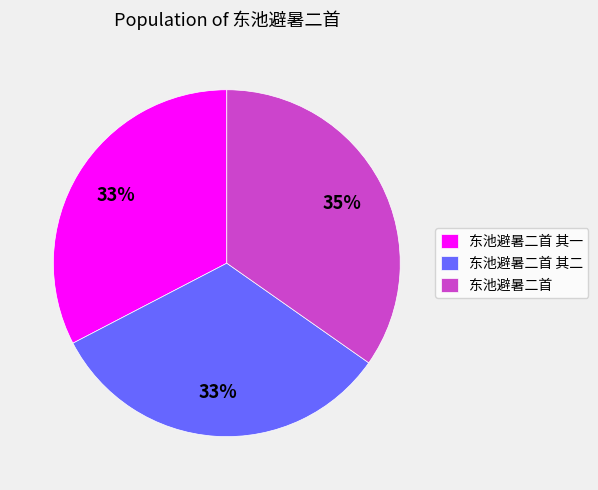

The 东池避暑二首 其一 slice represents 25% of the pie. True or false?

False